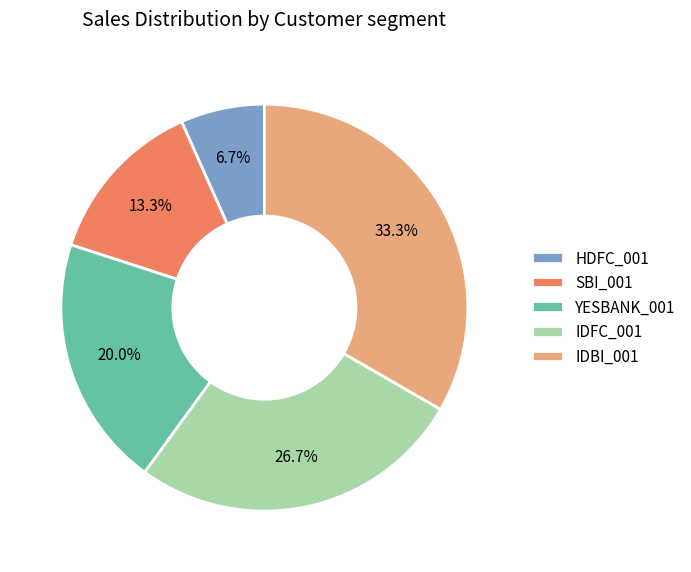

Rank the categories by value from highest to lowest.

IDBI_001, IDFC_001, YESBANK_001, SBI_001, HDFC_001